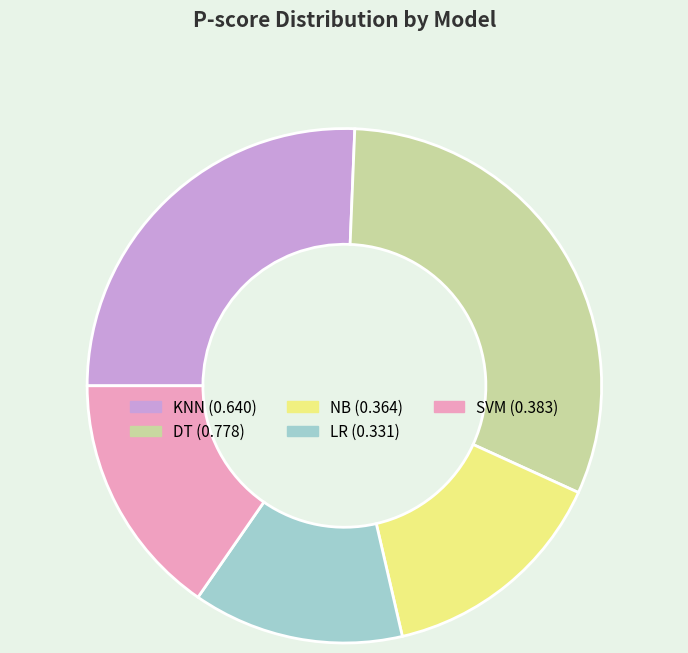

Which has a higher value, DT or LR?

DT